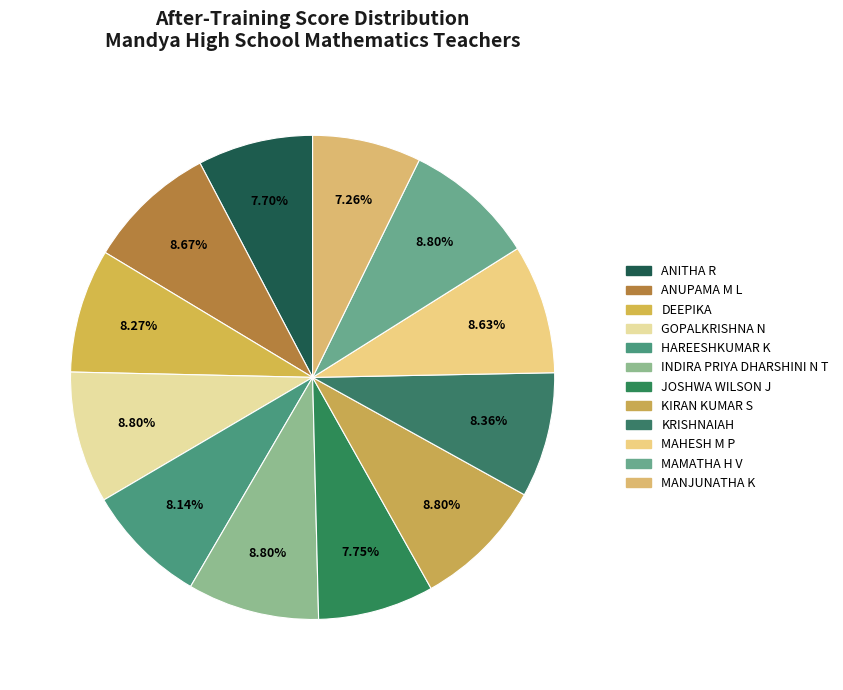

Which category has the biggest portion of the pie?

GOPALKRISHNA N